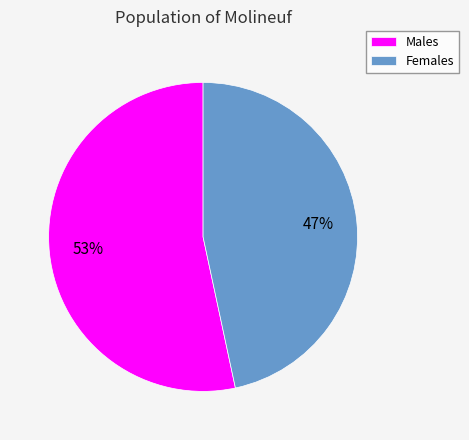

Combined, do Females and Males account for over 50%?

Yes